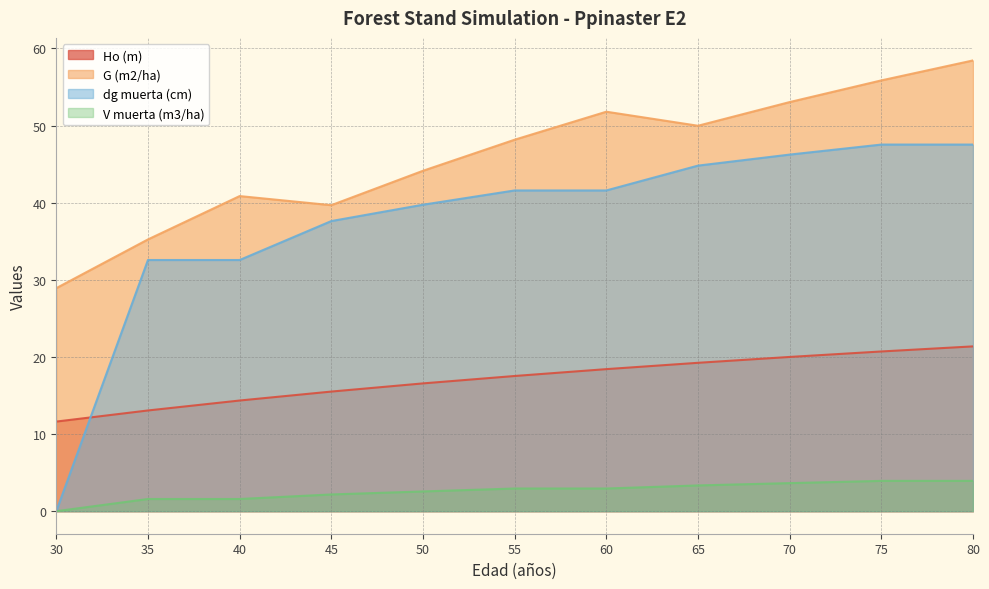

Rank the categories by dg muerta (cm) value from highest to lowest.

75, 80, 70, 65, 55, 60, 50, 45, 35, 40, 30